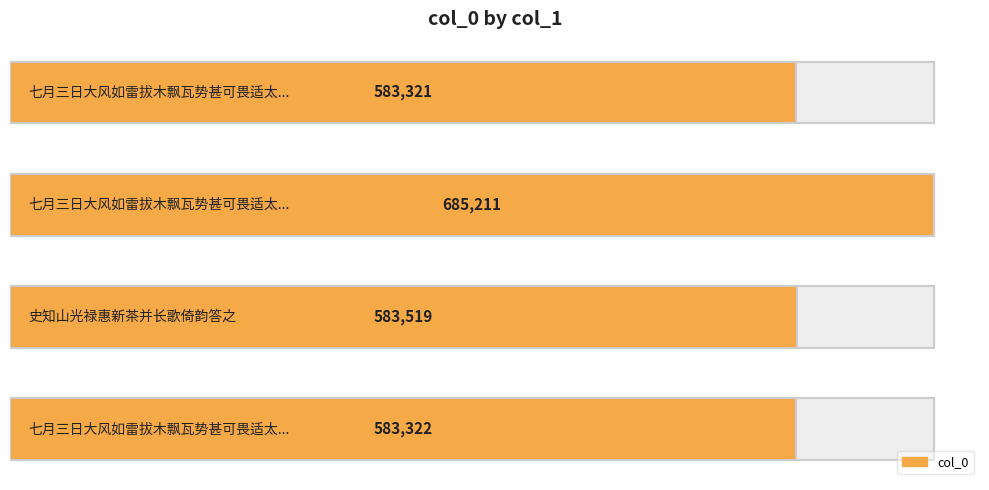

How many data points are above 583519?

1